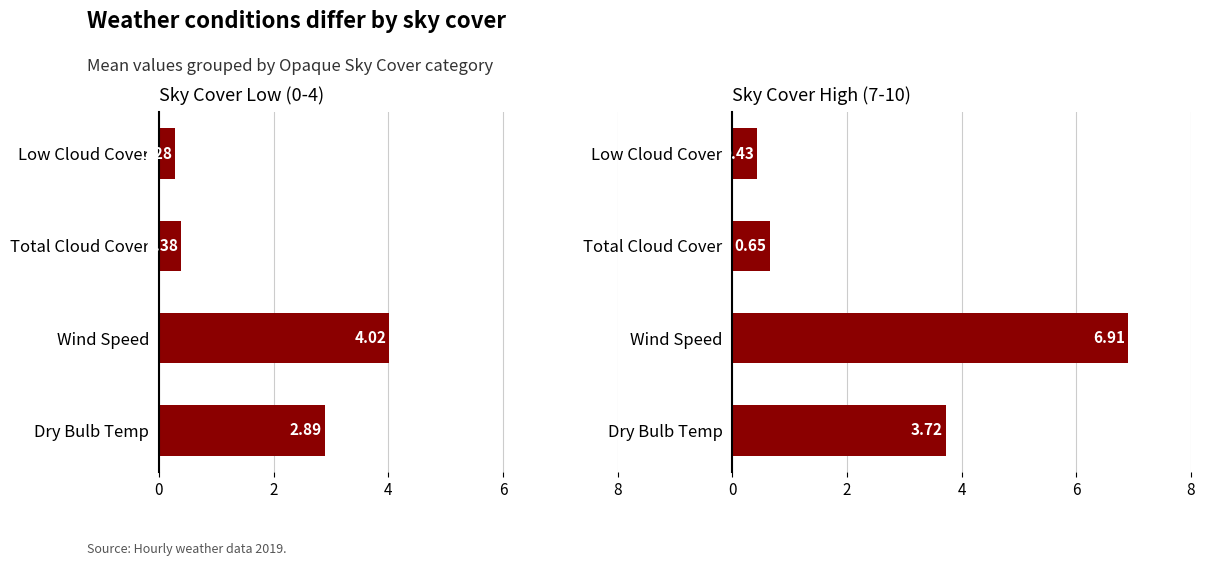

What is the spread (max minus min) of values at Low Cloud Cover?

0.1